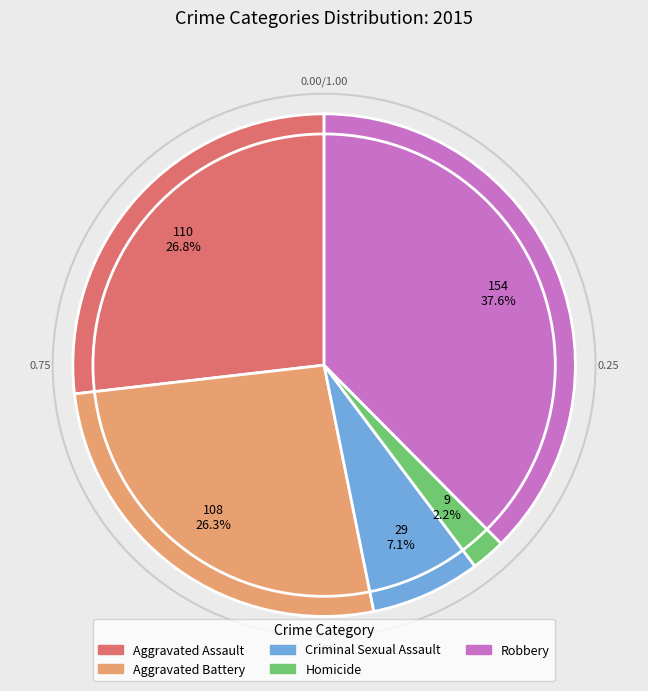

Which slice is the smallest?

Homicide